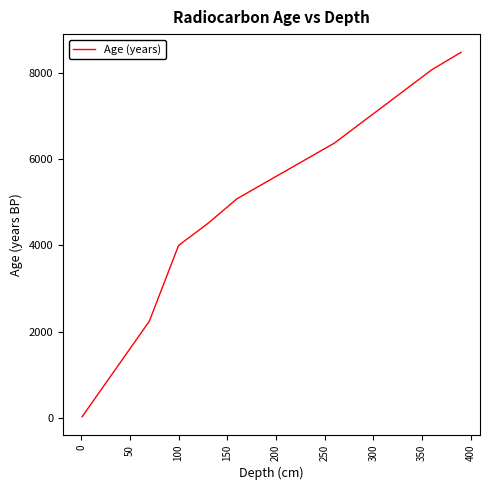

What is the maximum value shown in the chart?

8478